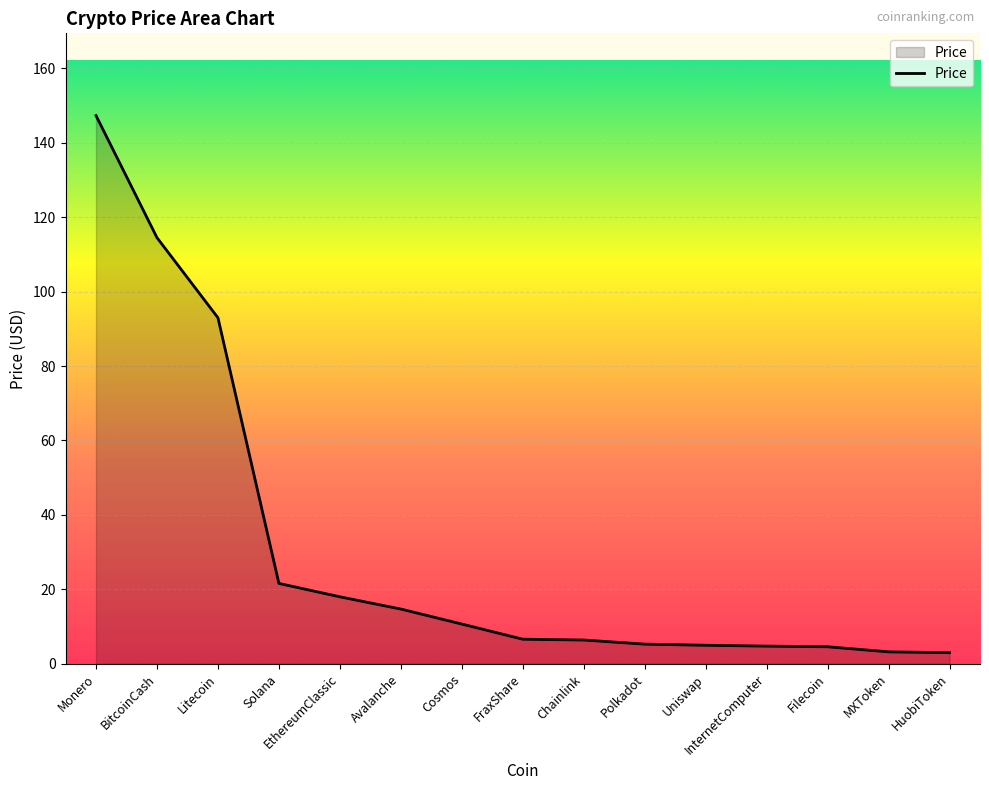

What is the maximum value shown in the chart?

147.3